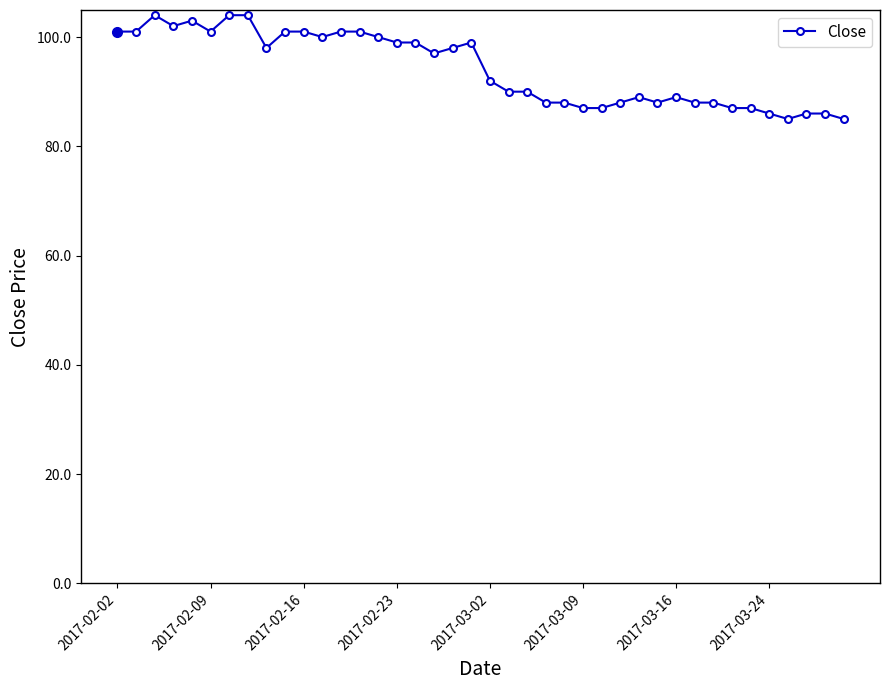

What is the greatest value displayed?

104